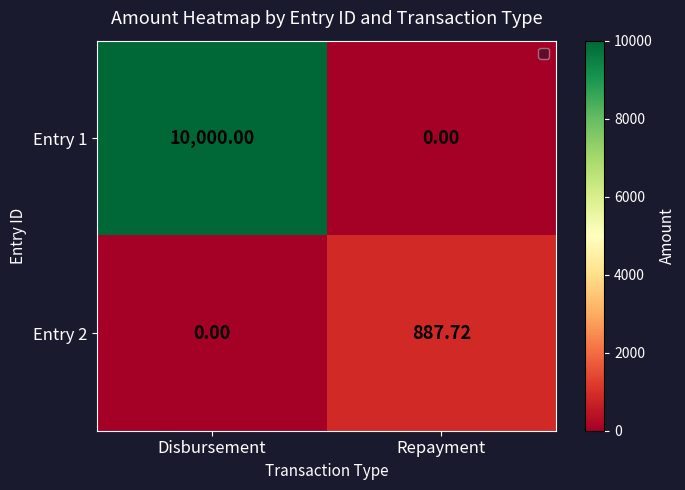

Rank the categories by Entry 2 value from lowest to highest.

Disbursement, Repayment